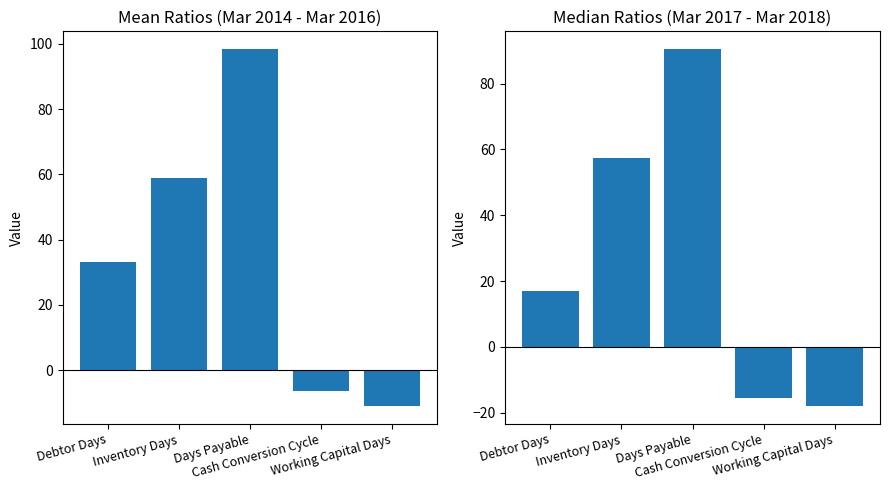

What is the smallest value displayed?

-18.0